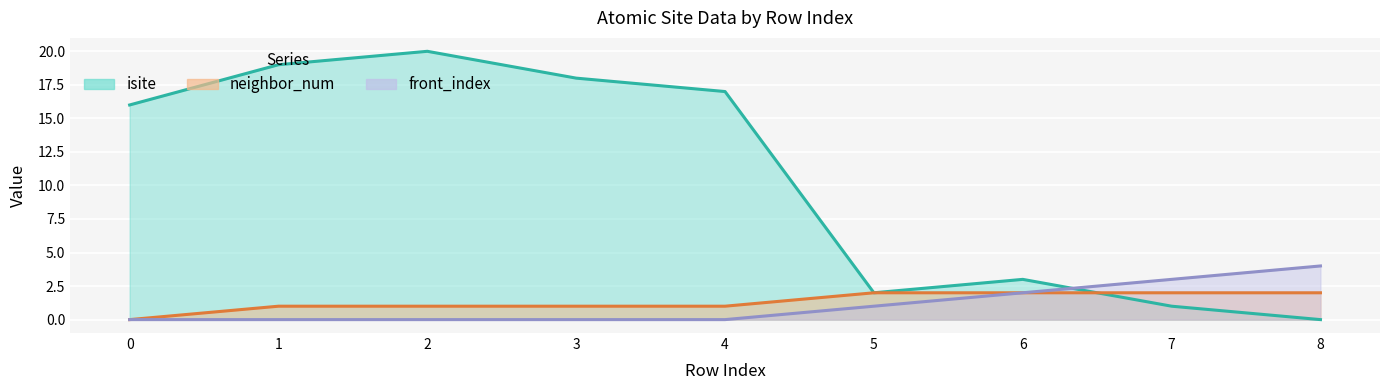

Which has a higher value, 0 or 2?

2